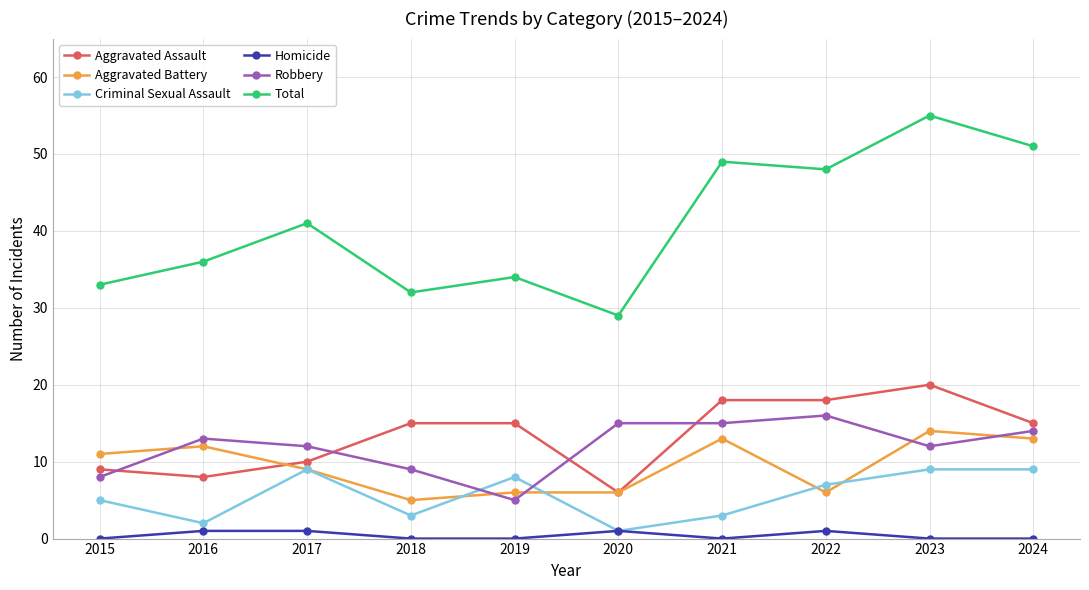

Is the value of Aggravated Battery at 2023 greater than the value of Homicide at 2021?

Yes